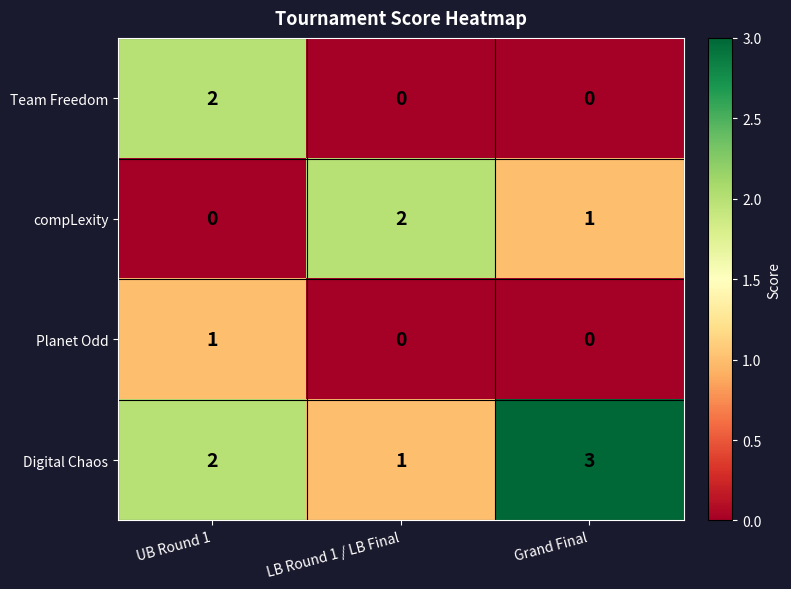

List the labels in order of compLexity value, largest first.

LB Round 1 / LB Final, Grand Final, UB Round 1